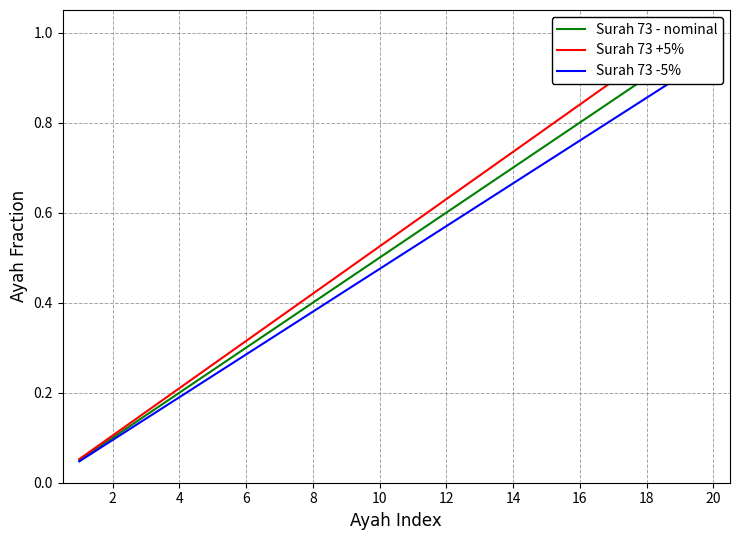

What is the sum of all Surah 73 - nominal values?

10.5